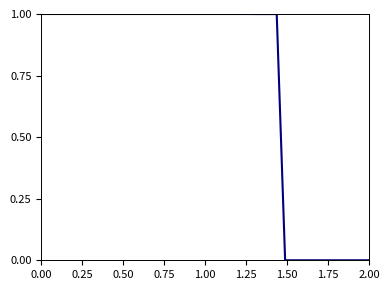

Does the chart have visible grid lines?

No